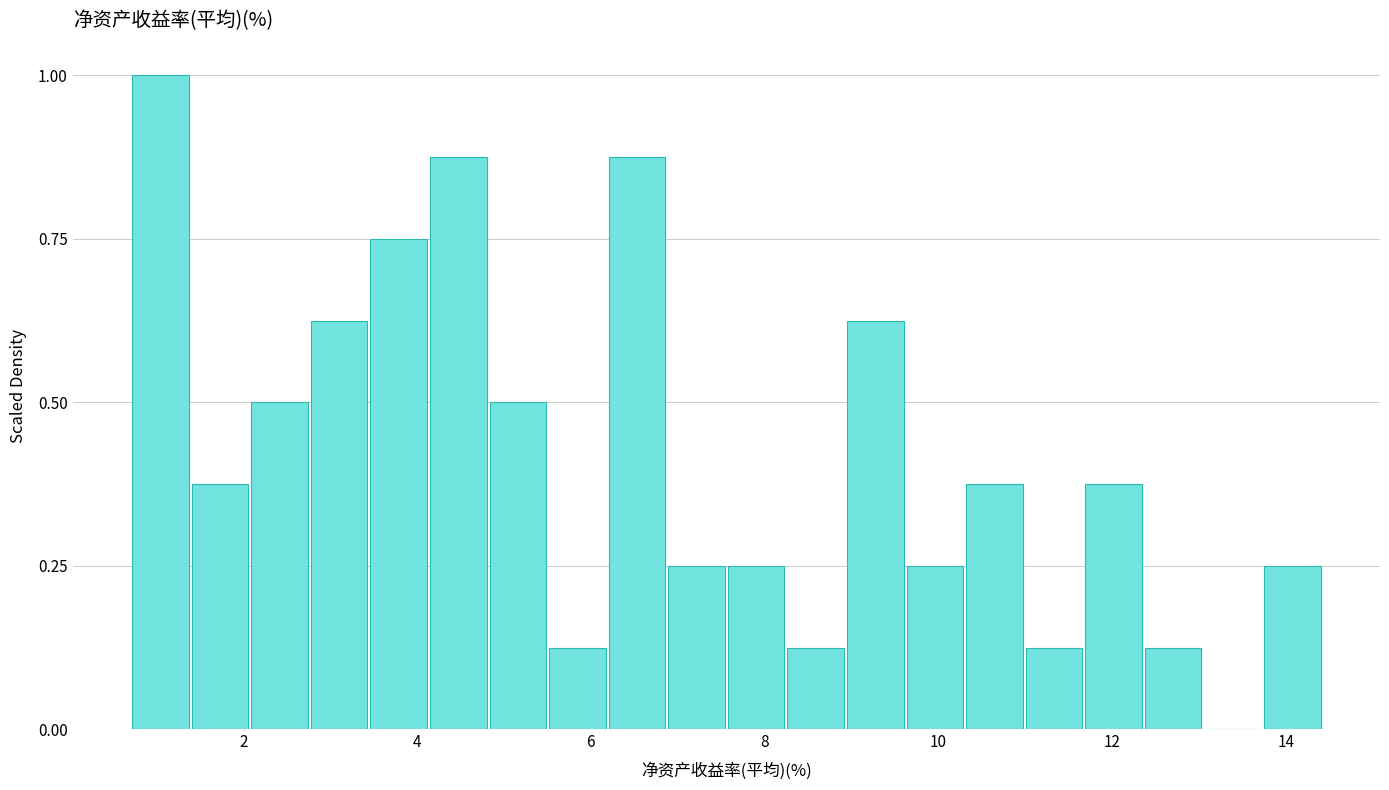

Around what value on the x-axis is the tallest bar? Give the approximate position of its centre, as read against the axis.

1.0